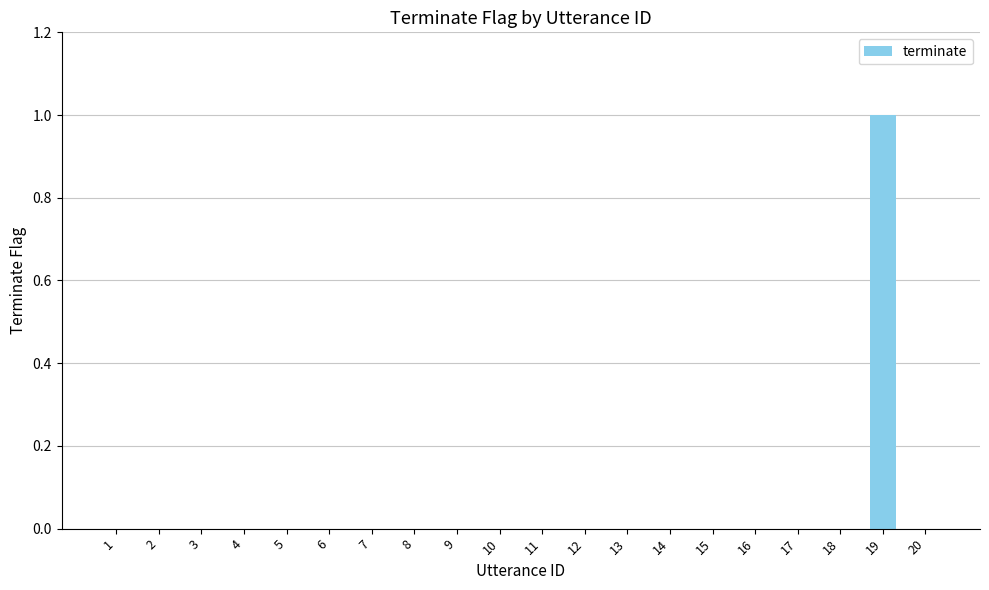

Is it true that the value at 13 is 0?

True